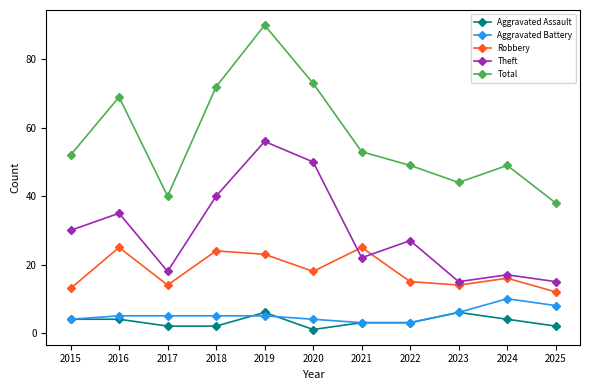

List the series in order of their peak value, lowest first.

Aggravated Assault, Aggravated Battery, Robbery, Theft, Total